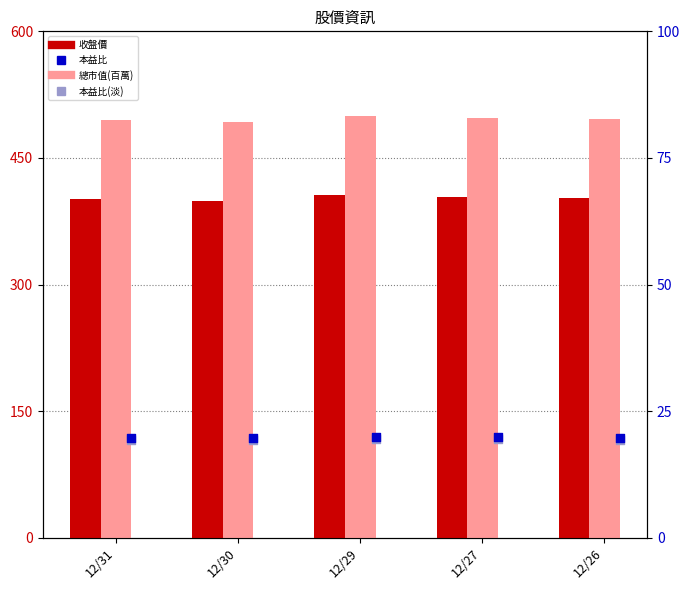

What are all the series names shown in the legend?

收盤價, 總市值(百萬), 本益比, 本益比(淡)